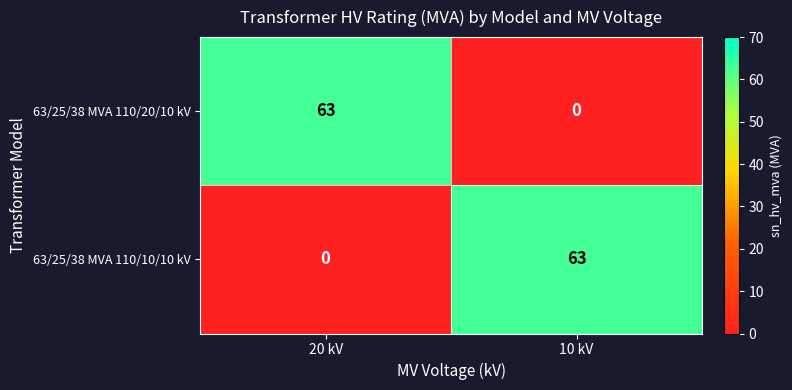

What is the total value across all series at 10 kV?

63